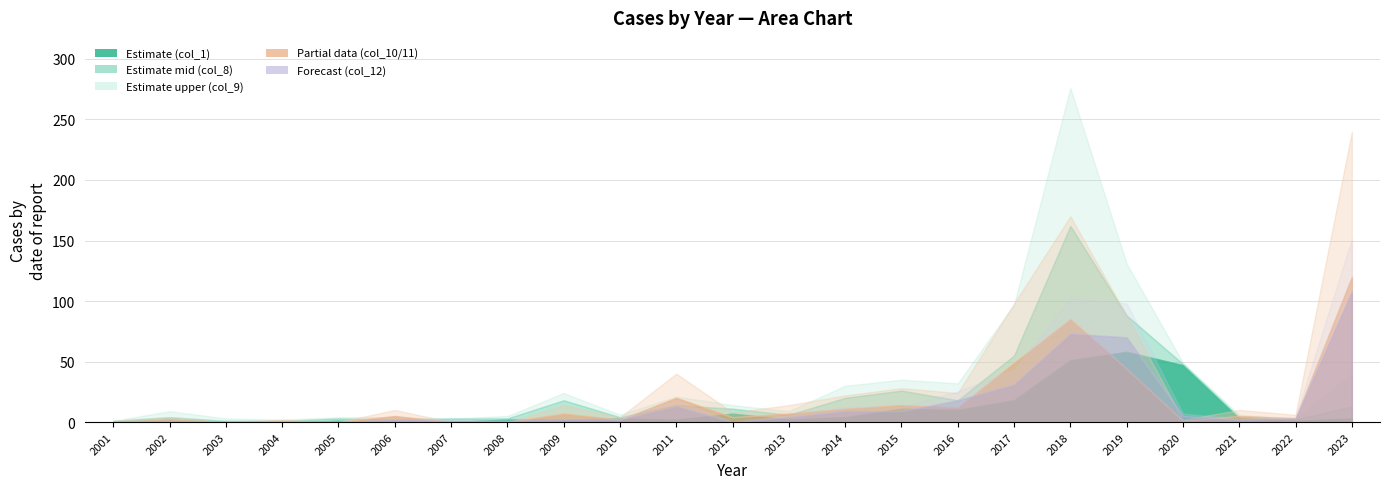

Which series changed the most between 2010 and 2013?

col_10